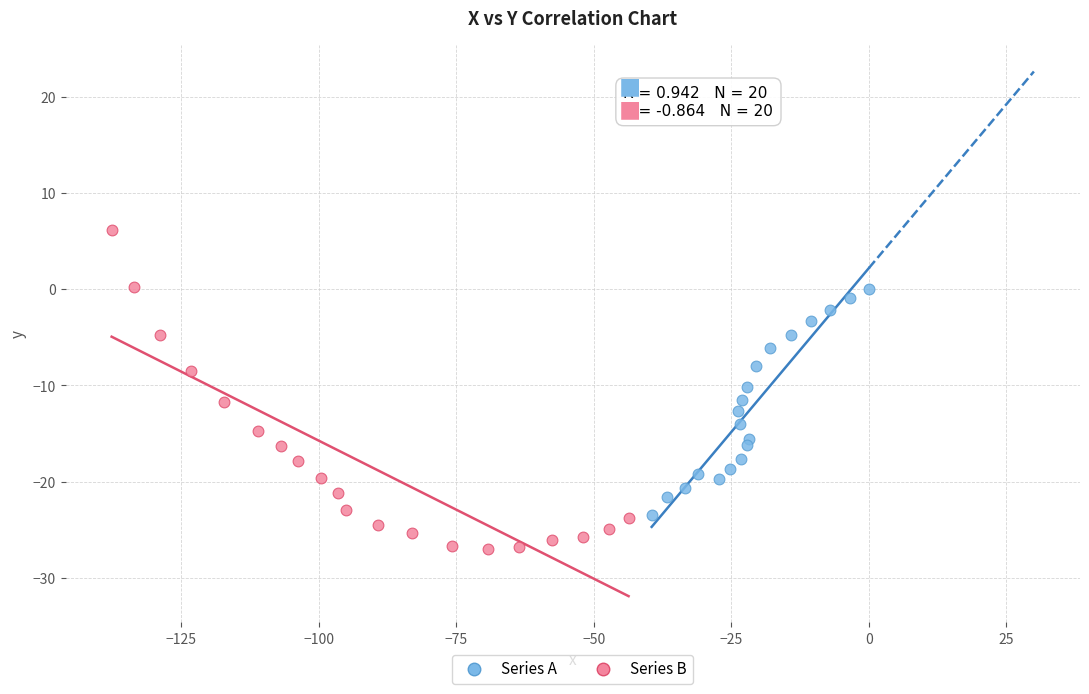

Which series reaches the maximum Y coordinate?

Series B